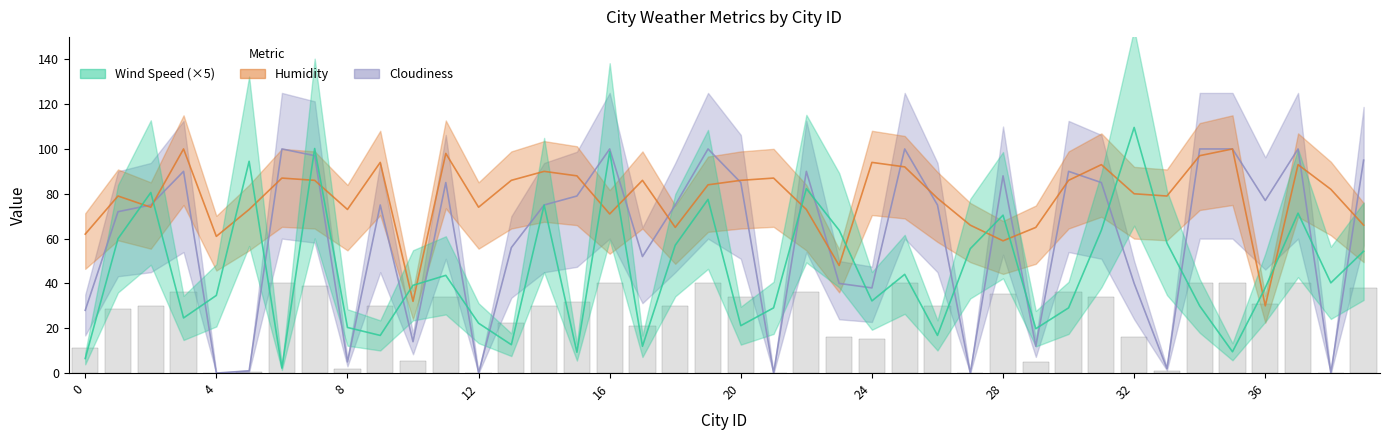

Rank the series by their maximum value, from highest to lowest.

Wind Speed, Humidity, Cloudiness